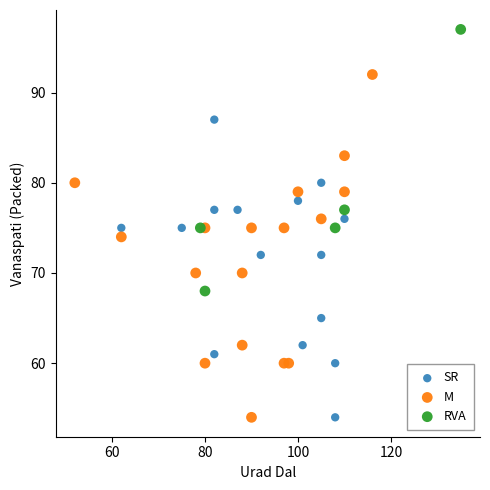

Which series contains the highest Y value?

RVA